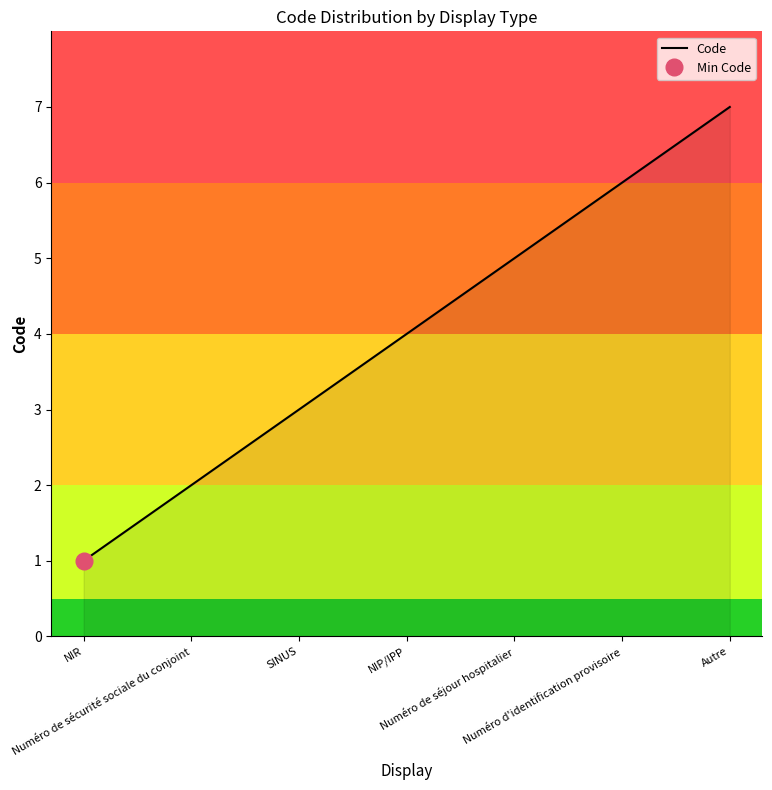

Where does the data first go above 4?

Numéro de séjour hospitalier